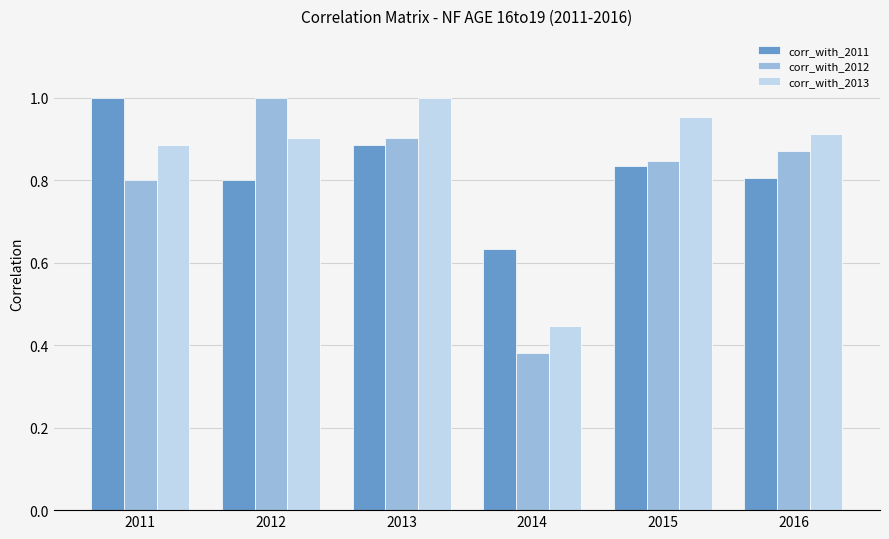

Which category has the lowest value in the corr_with_2012 series?

2014